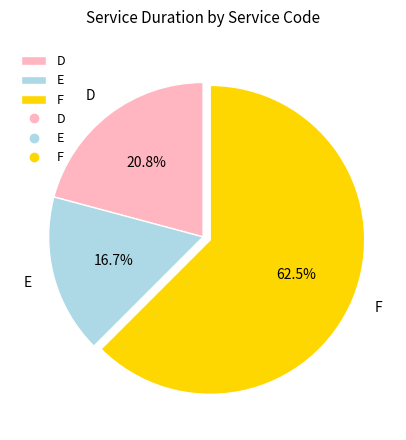

Combined, what portion of the pie is D and F?

83.3%